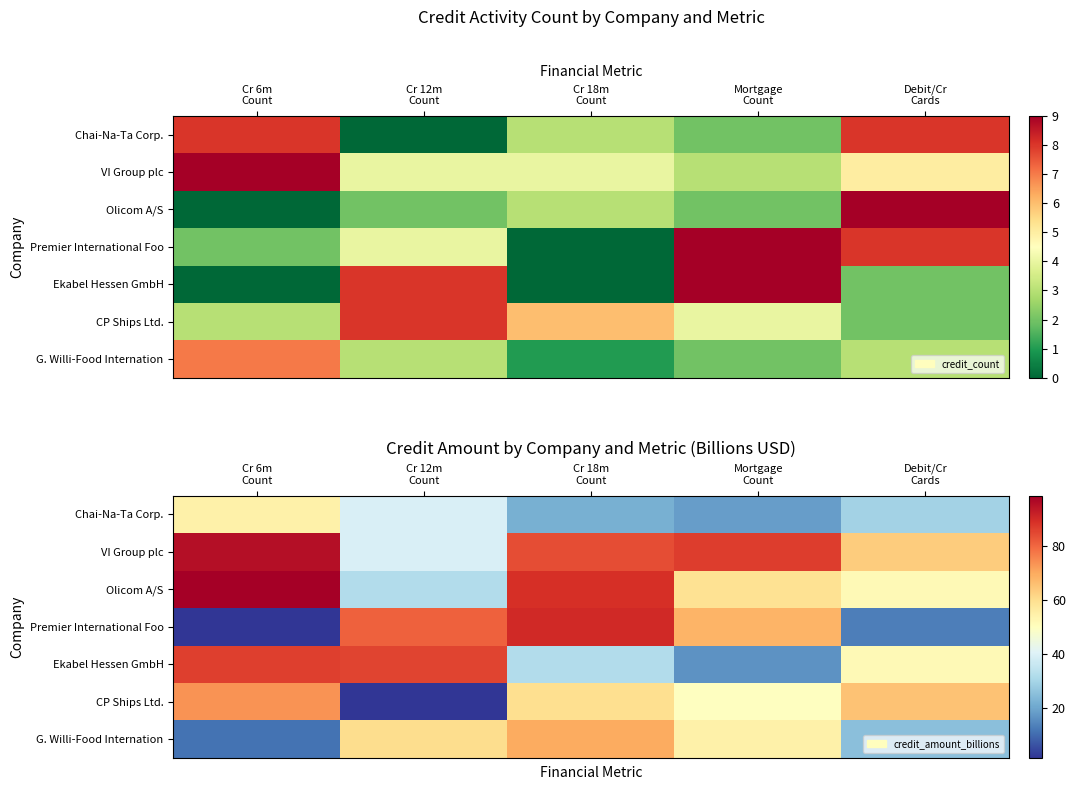

At how many categories does at least one series exceed 14?

5